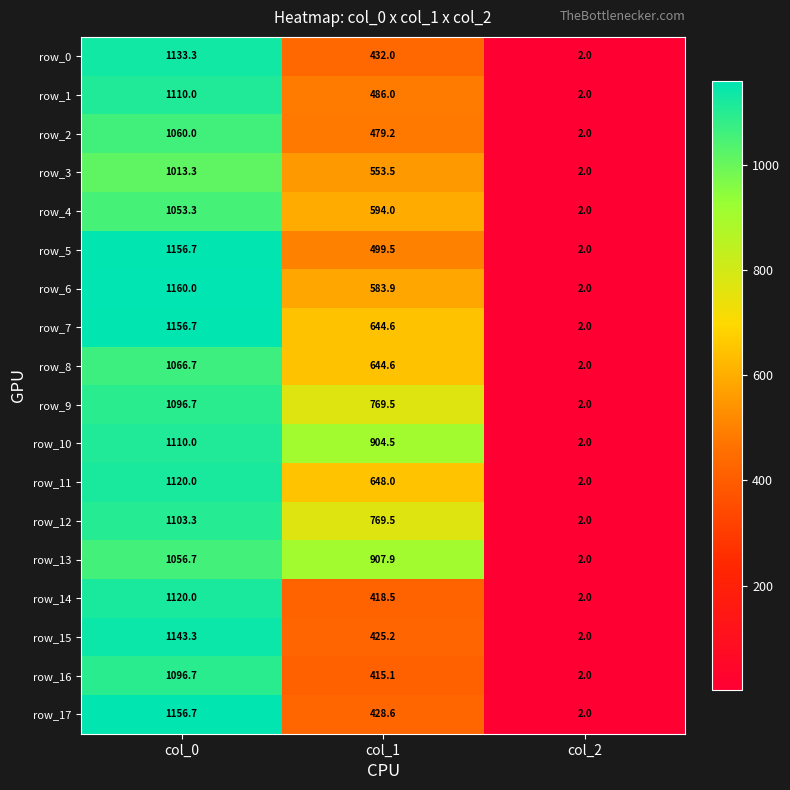

Is the value of row_4 at col_0 greater than the value of row_8 at col_2?

Yes